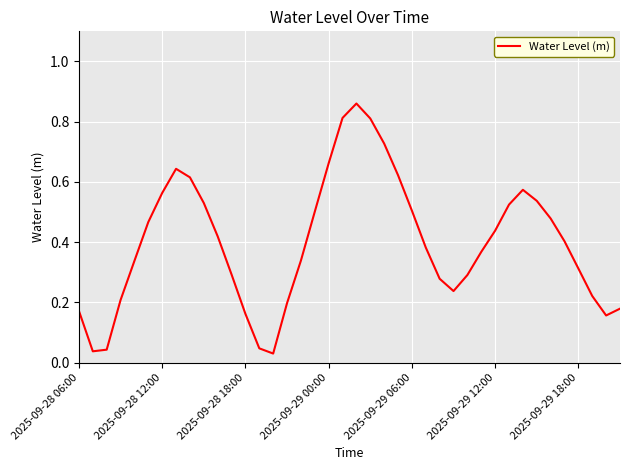

The chart shows a value of 0.5 at 2025-09-29 06:00. True or false?

True